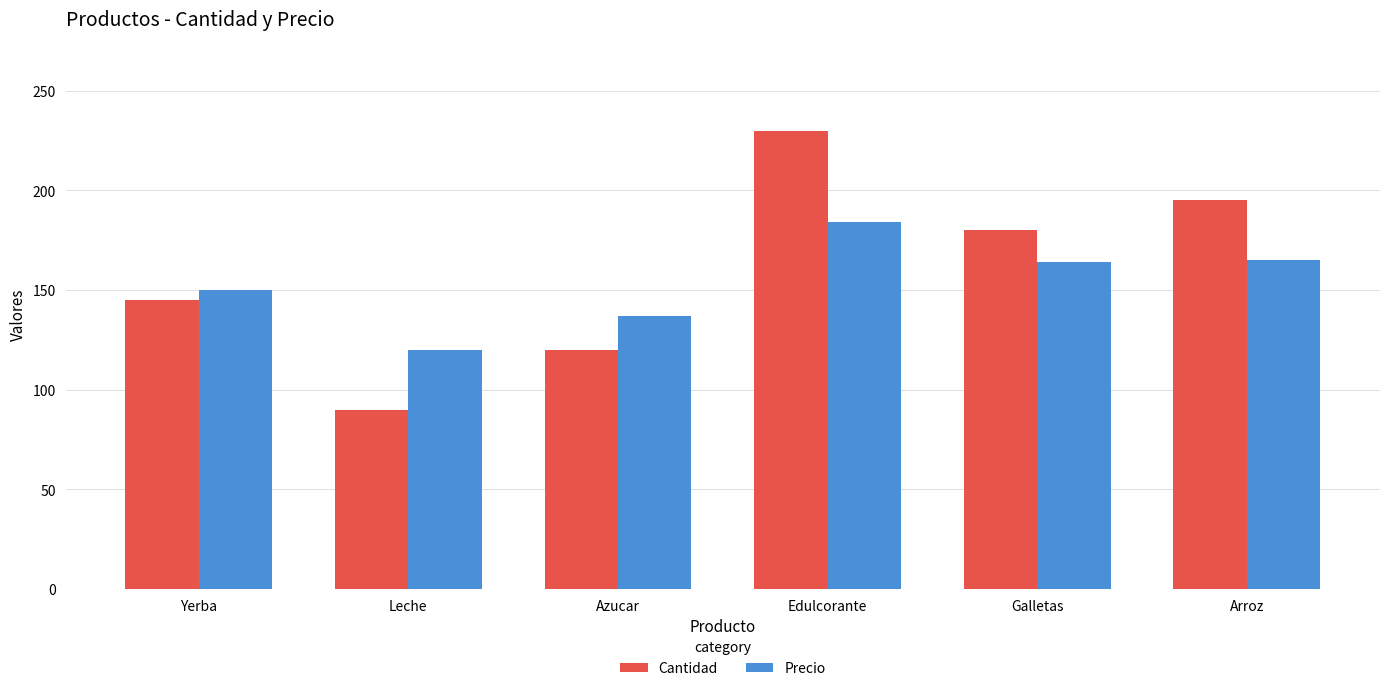

At which category is the sum across all series the highest?

Edulcorante